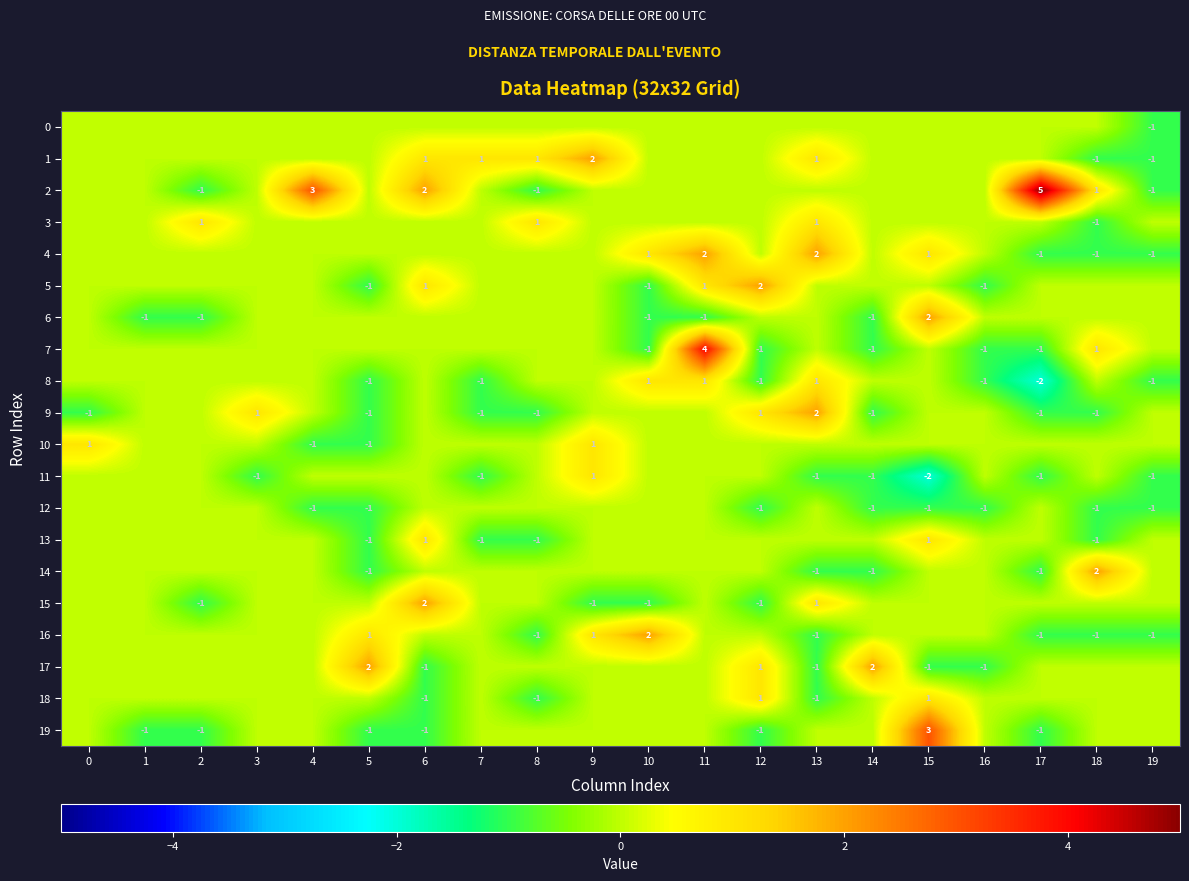

Between 13 and 12, which is larger?

13